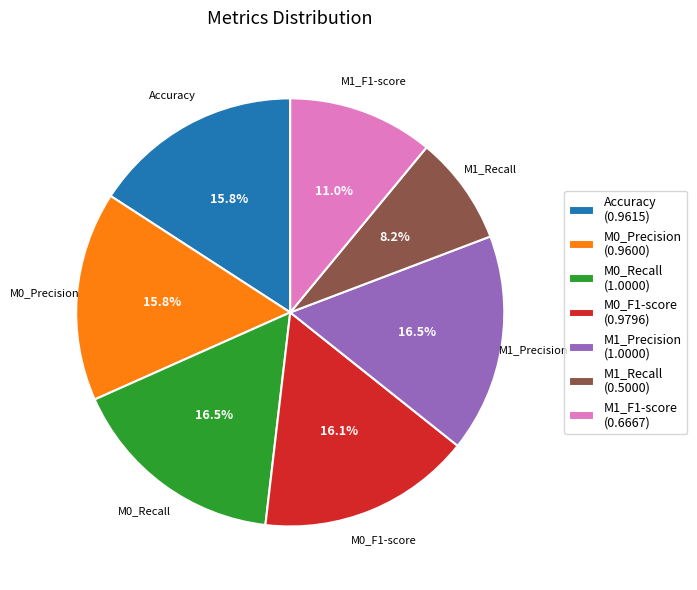

What portion of the pie excludes M0_Precision?

84.2%